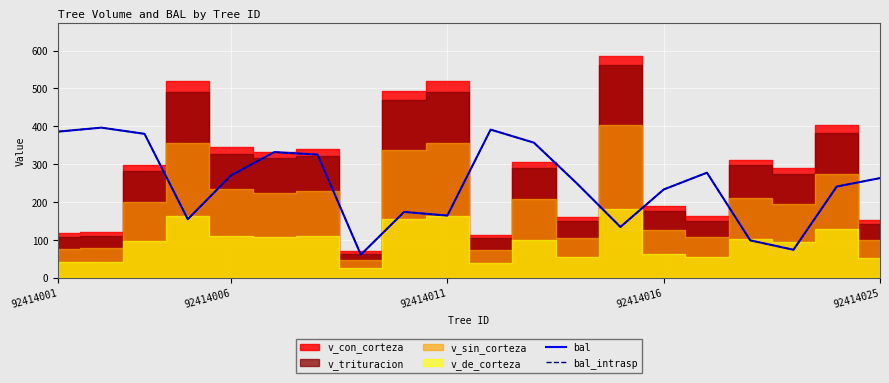

True or false: bal_intrasp and bal intersect in this chart.

False